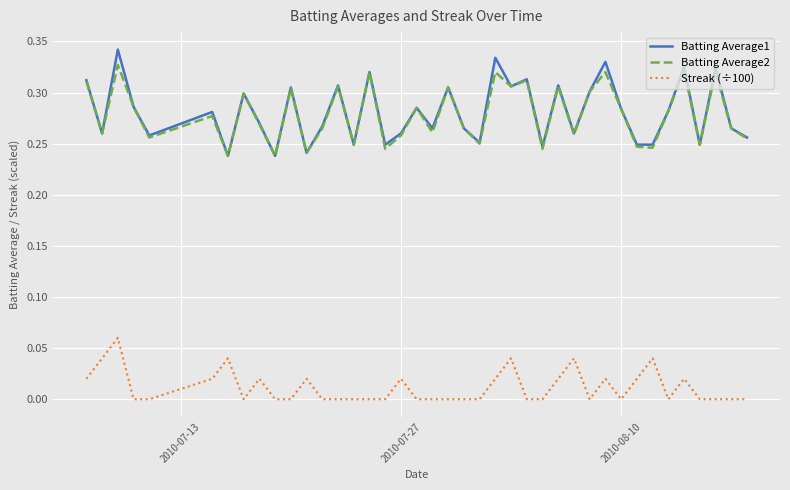

Which series has the largest range (max minus min)?

Batting Average1